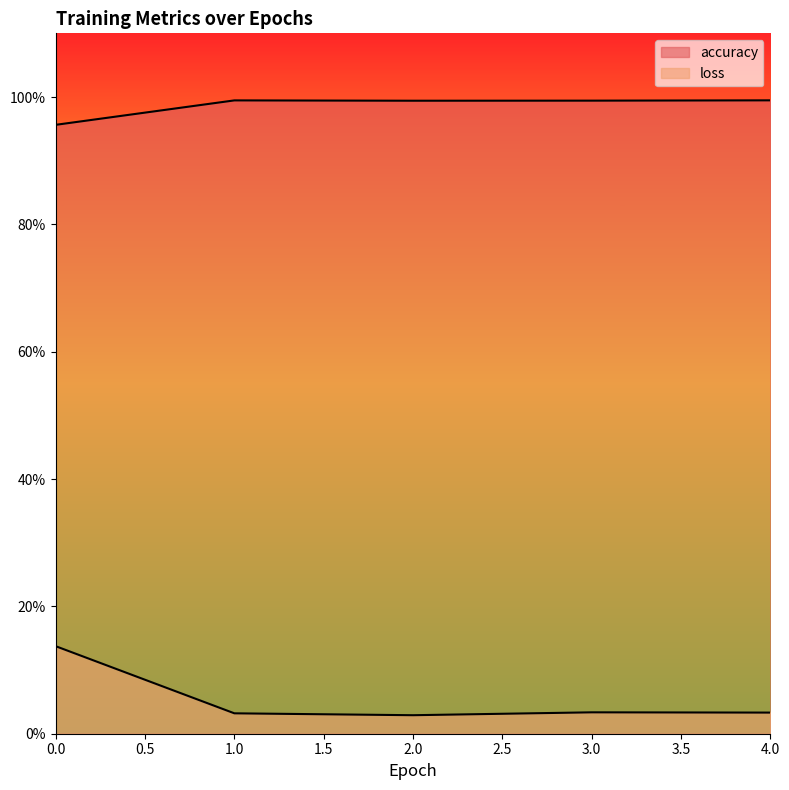

What is the sum of the loss values at 2 and 0?

0.2